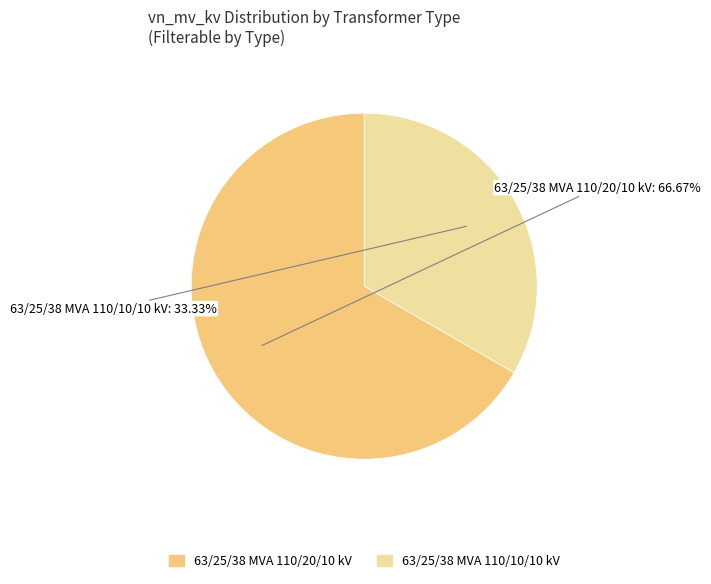

To the nearest percent, what is the average slice percentage?

50%